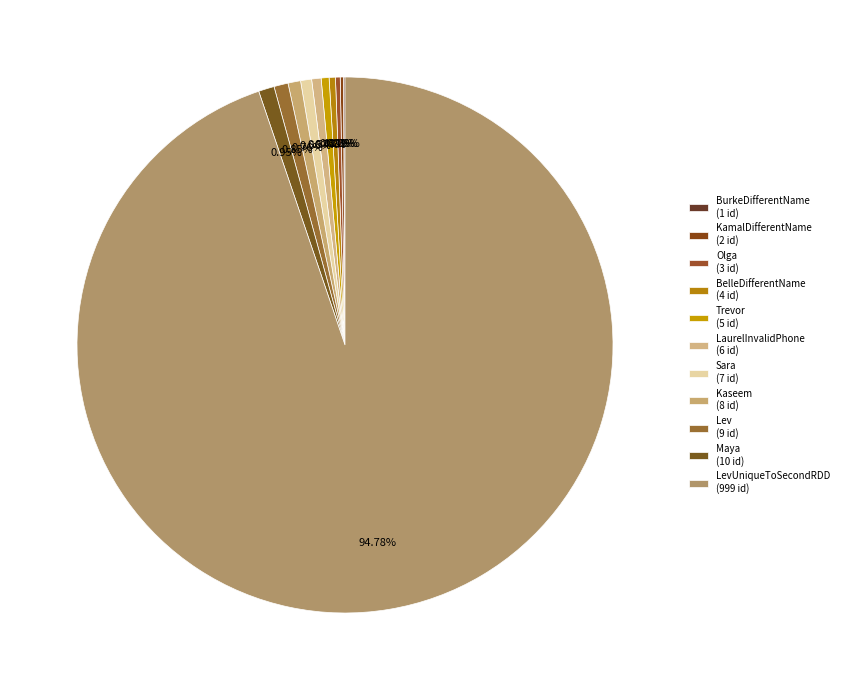

Which category has the biggest portion of the pie?

LevUniqueToSecondRDD (999 id)